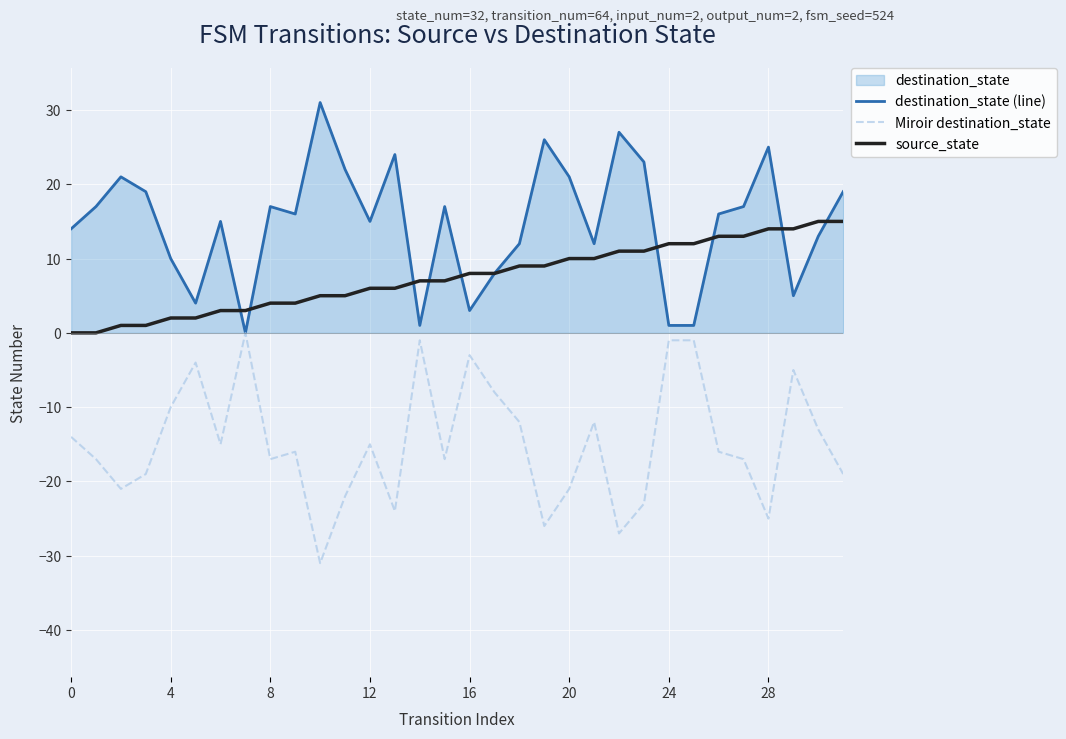

Which series has the widest spread of values?

destination_state (line)